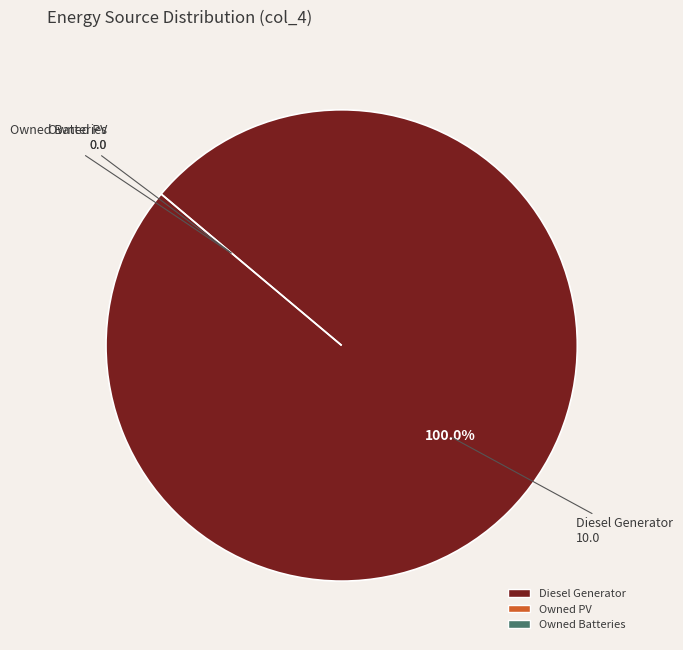

Rank the categories by value from highest to lowest.

Diesel Generator, Owned PV, Owned Batteries